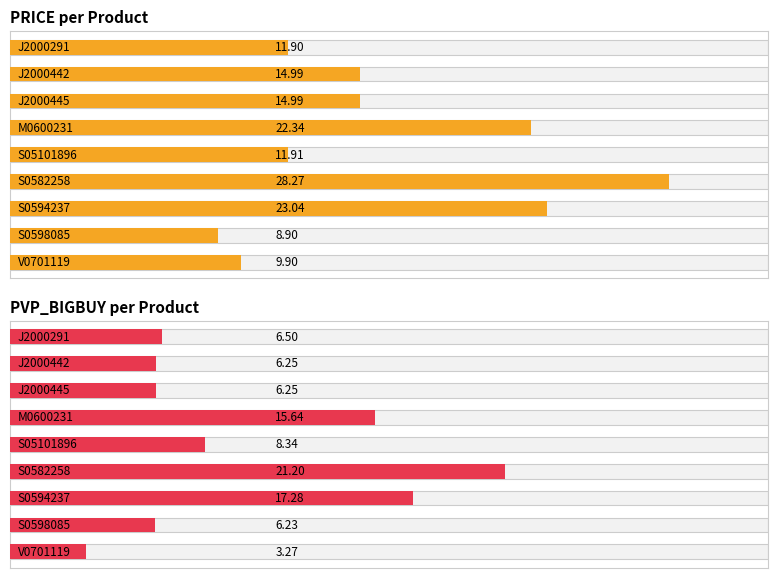

Is the value of Value bars at 8 greater than the value of Value at 0?

No